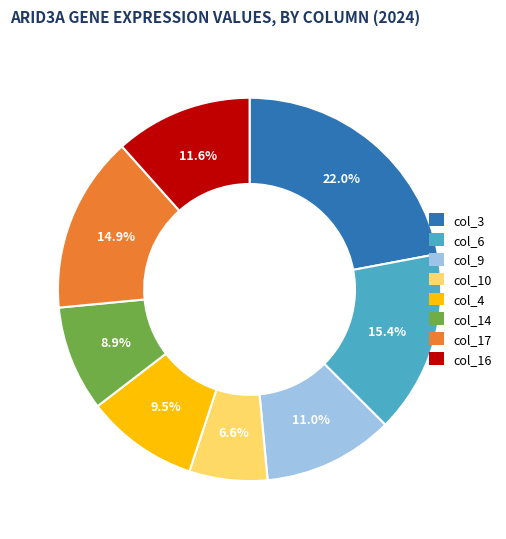

How many segments does this pie chart have?

8